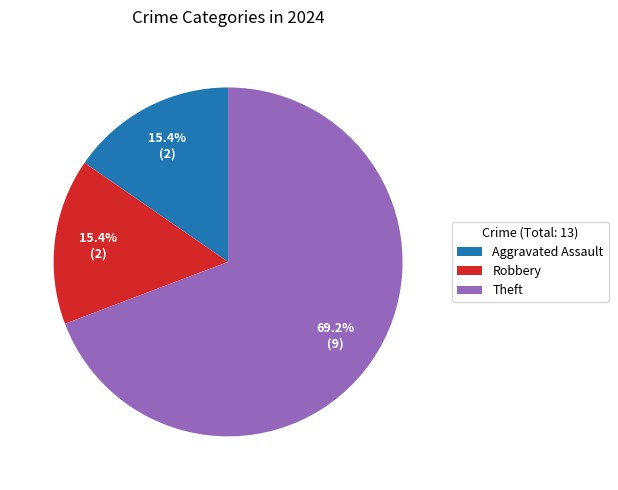

To the nearest percent, what is the average slice percentage?

33%